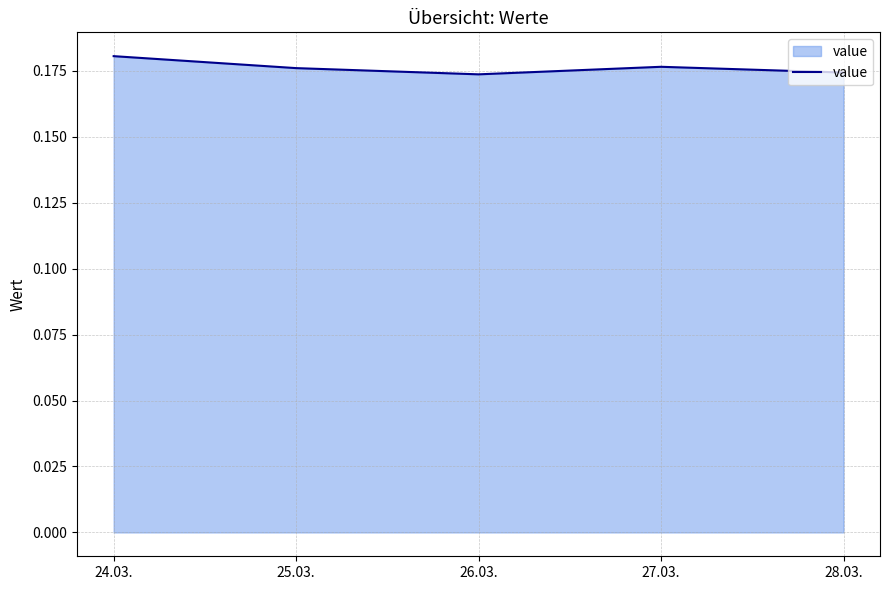

The chart shows a value of 0.1 at 27.03.. True or false?

False